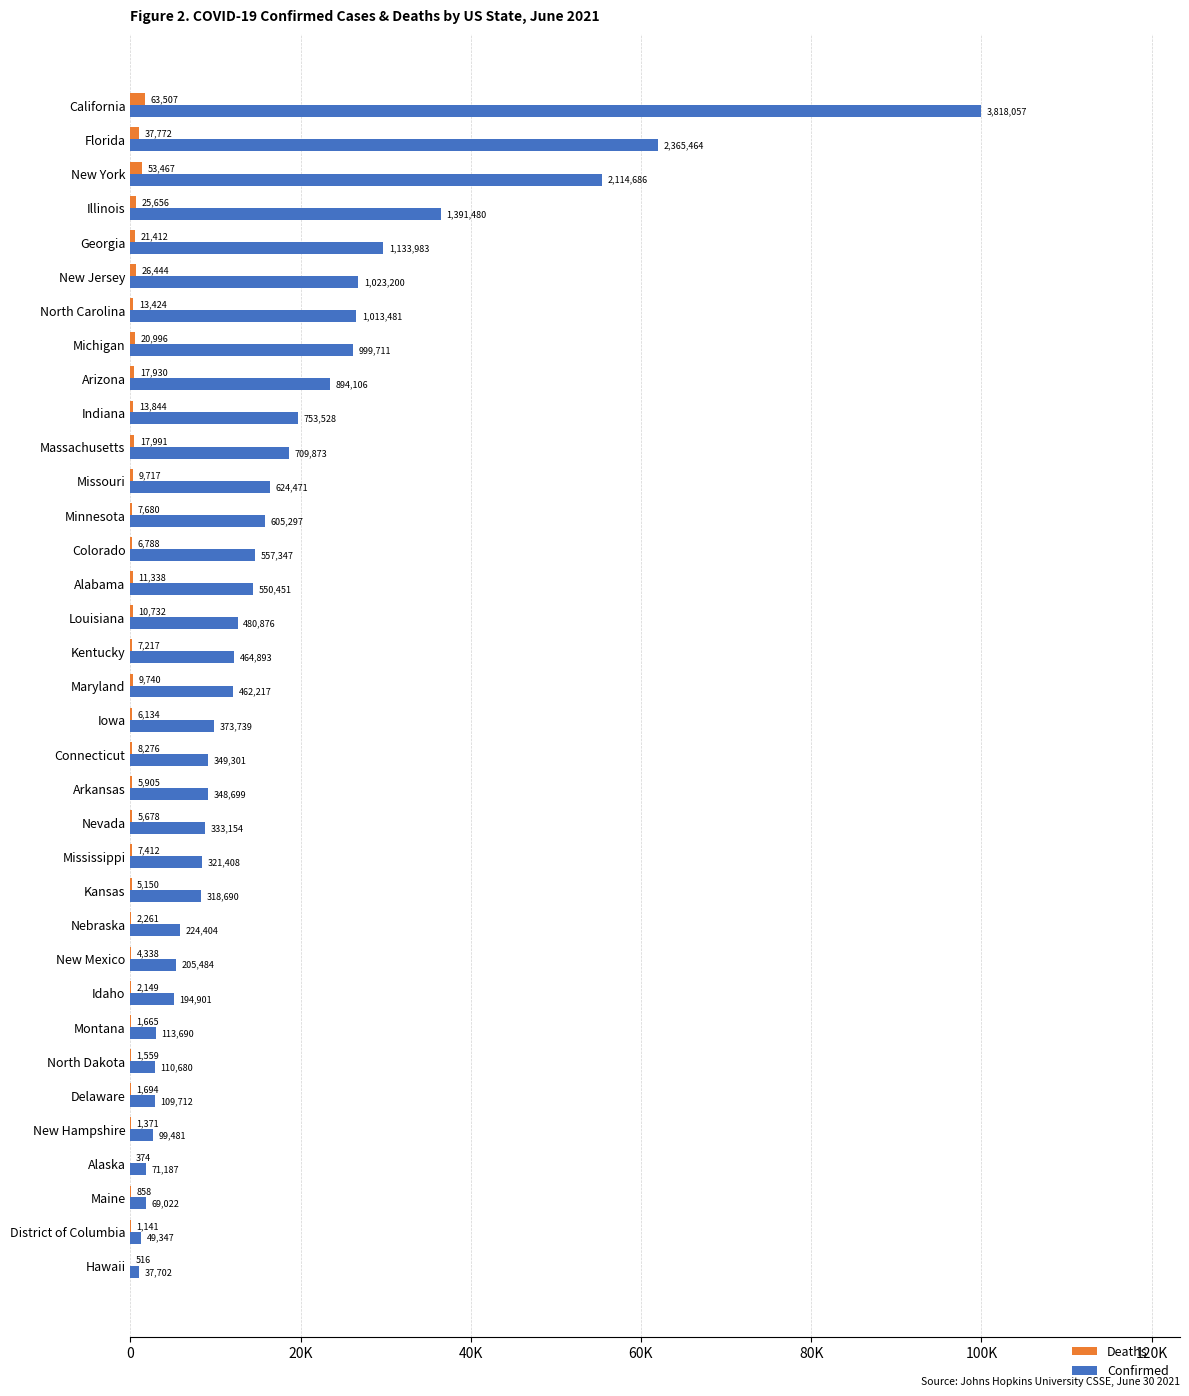

What are all the series names shown in the legend?

Deaths, Confirmed